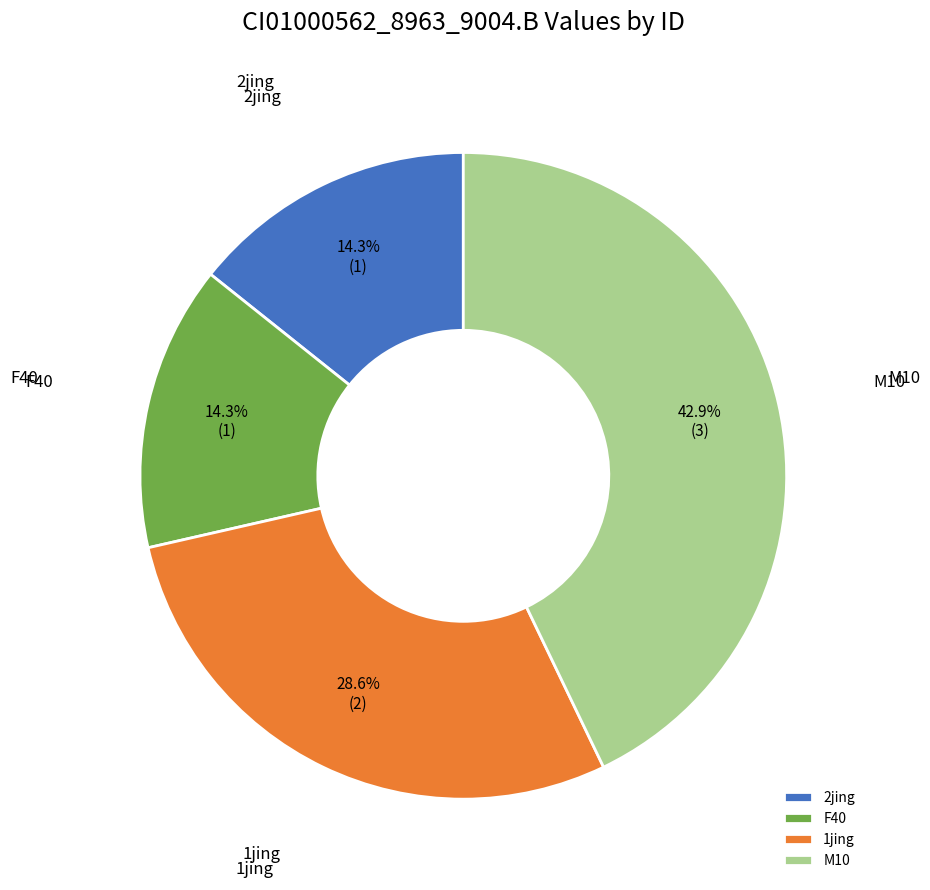

Does 2jing represent more than half of the total?

No